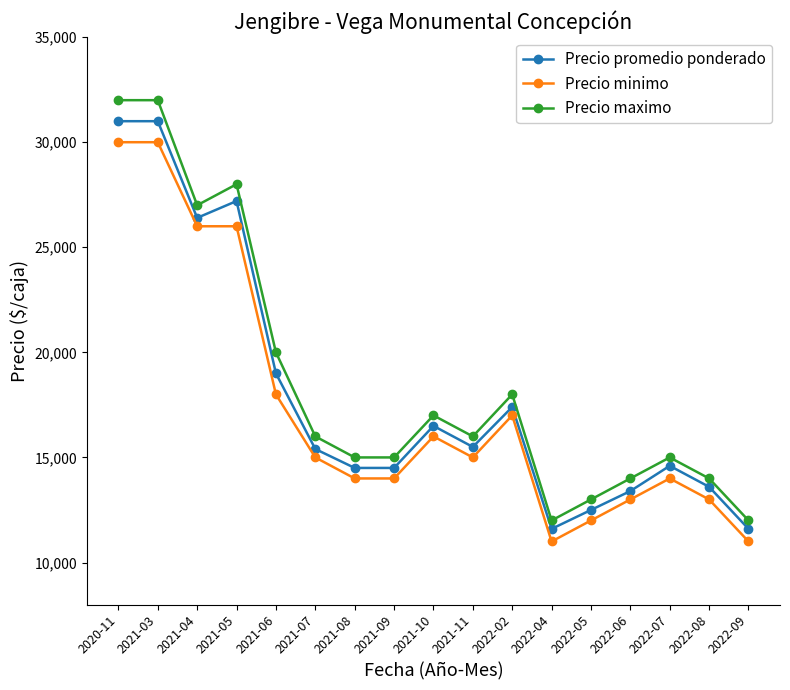

What is the average value of the Precio minimo series?

17353